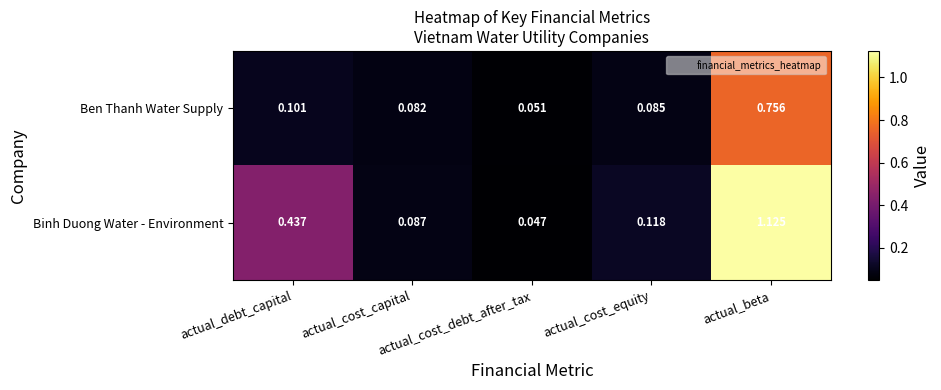

Which series has the largest total across all categories?

Binh Duong Water - Environment